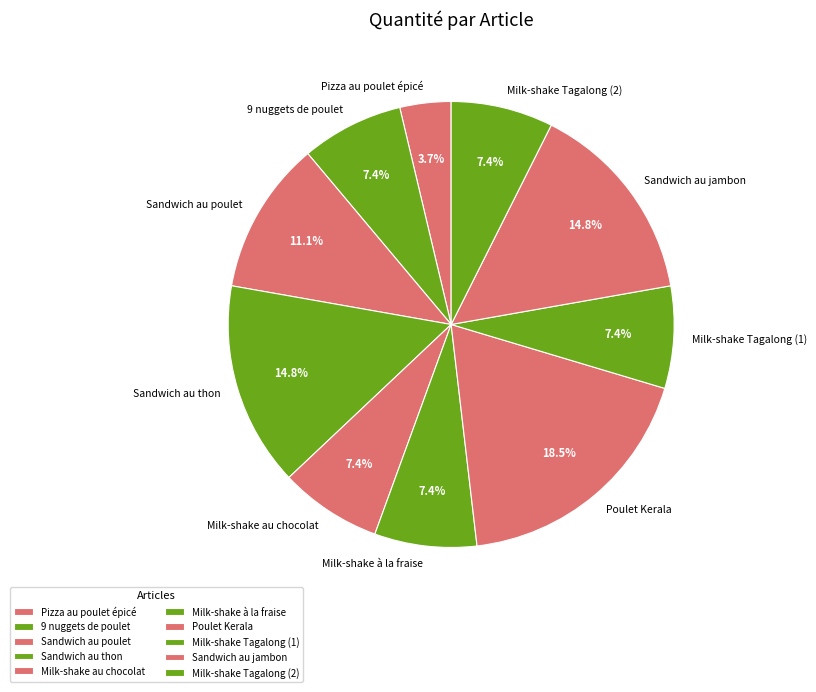

Approximately how many times larger is the value at Milk-shake au chocolat compared to Sandwich au jambon?

0.5